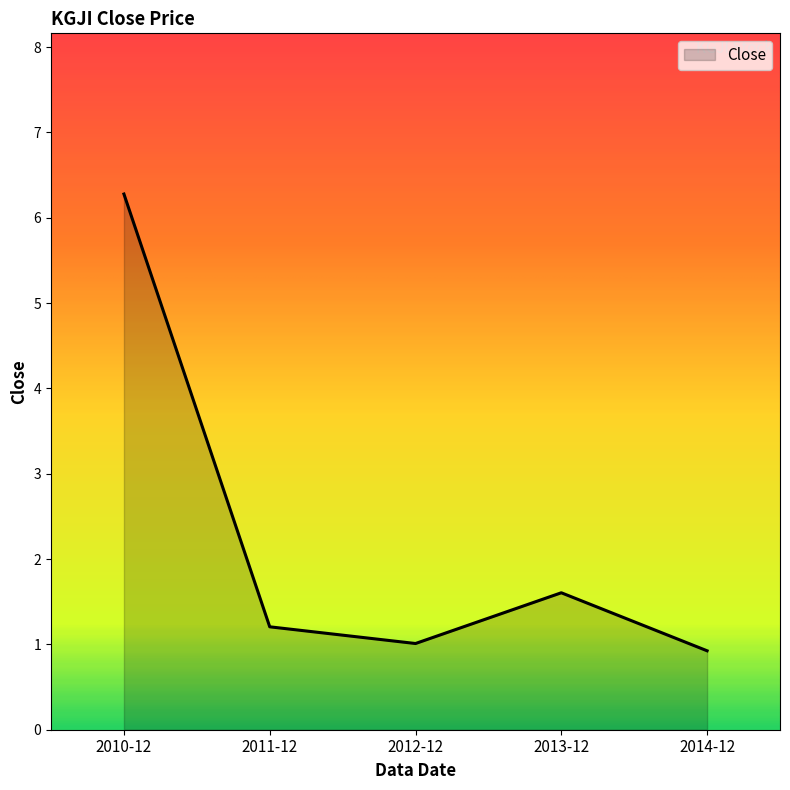

What is the difference between the values at 2012-12 and 2011-12?

0.2